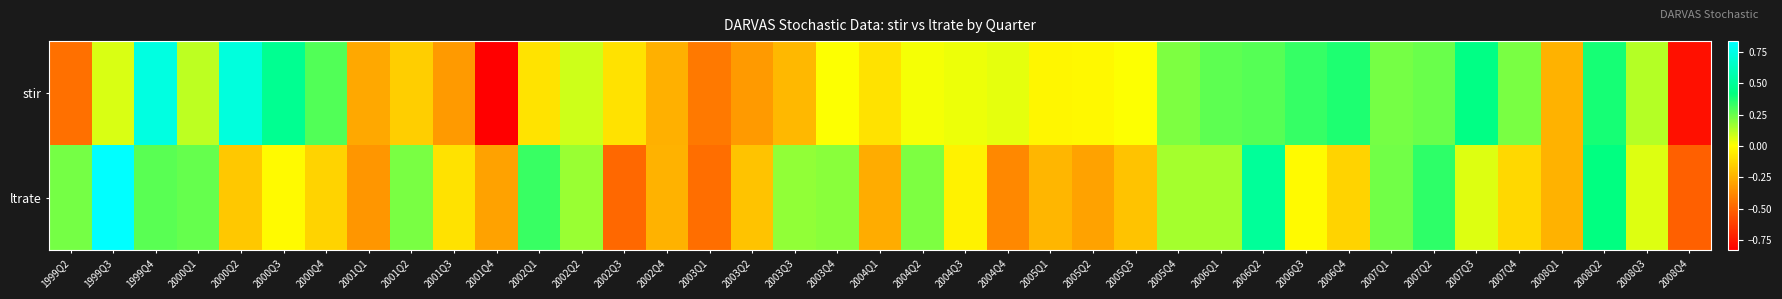

Reading left to right, what are all the values shown in this chart?

stir: 1999Q2=-0.5	1999Q3=0.1	1999Q4=0.7	2000Q1=0.1	2000Q2=0.7	2000Q3=0.5	2000Q4=0.3	2001Q1=-0.3	2001Q2=-0.2	2001Q3=-0.3	2001Q4=-0.8	2002Q1=-0.1	2002Q2=0.1	2002Q3=-0.1	2002Q4=-0.2	2003Q1=-0.4	2003Q2=-0.3	2003Q3=-0.2	2003Q4=0.0	2004Q1=-0.1	2004Q2=0.0	2004Q3=0.0	2004Q4=0.0	2005Q1=-0.0	2005Q2=-0.0	2005Q3=0.0	2005Q4=0.2	2006Q1=0.3	2006Q2=0.3	2006Q3=0.3	2006Q4=0.4	2007Q1=0.2	2007Q2=0.2	2007Q3=0.4	2007Q4=0.2	2008Q1=-0.2	2008Q2=0.4	2008Q3=0.1	2008Q4=-0.8
ltrate: 1999Q2=0.2	1999Q3=0.8	1999Q4=0.3	2000Q1=0.3	2000Q2=-0.2	2000Q3=-0.0	2000Q4=-0.1	2001Q1=-0.3	2001Q2=0.2	2001Q3=-0.1	2001Q4=-0.3	2002Q1=0.3	2002Q2=0.2	2002Q3=-0.5	2002Q4=-0.2	2003Q1=-0.5	2003Q2=-0.2	2003Q3=0.2	2003Q4=0.2	2004Q1=-0.3	2004Q2=0.2	2004Q3=-0.0	2004Q4=-0.4	2005Q1=-0.2	2005Q2=-0.3	2005Q3=-0.2	2005Q4=0.1	2006Q1=0.1	2006Q2=0.5	2006Q3=-0.0	2006Q4=-0.1	2007Q1=0.2	2007Q2=0.3	2007Q3=0.1	2007Q4=-0.1	2008Q1=-0.2	2008Q2=0.4	2008Q3=0.1	2008Q4=-0.5